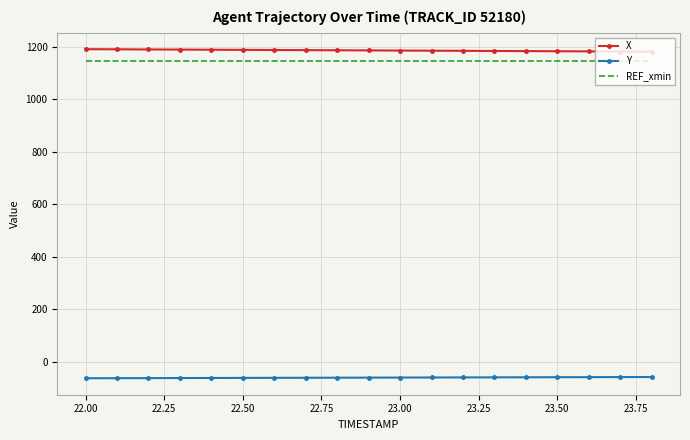

What is the minimum value for Y?

-62.5